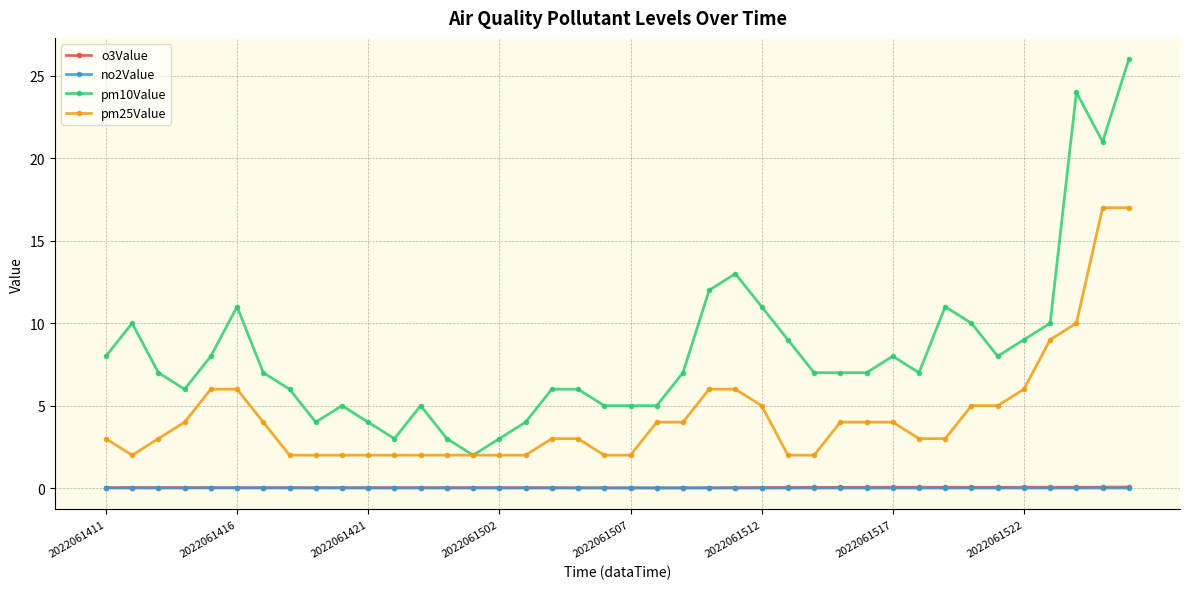

Which series has the largest total across all categories?

pm10Value